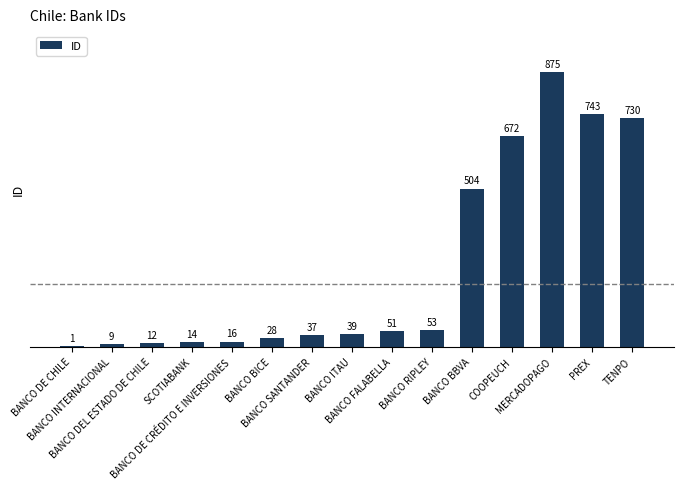

Which category has the highest value across all series?

MERCADOPAGO